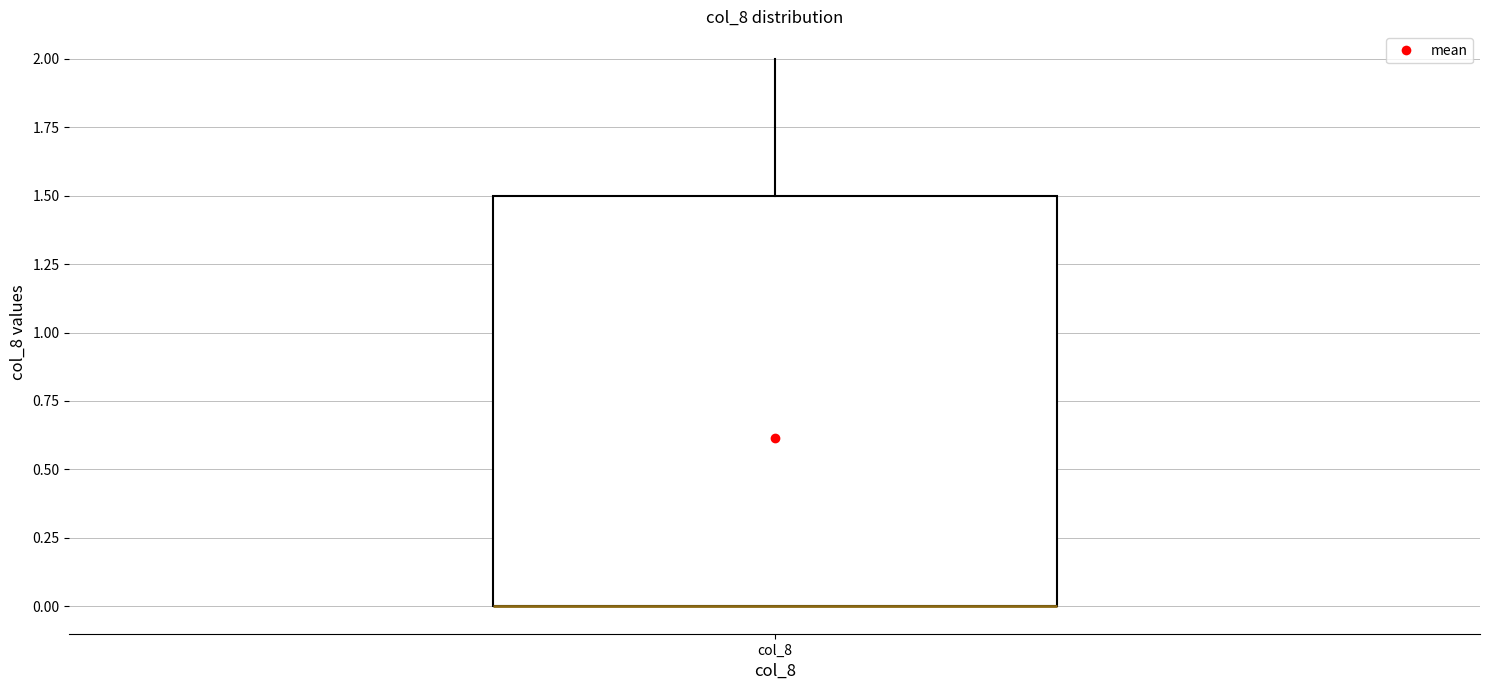

Read this box plot against the y-axis: the position of the median line, the range covered by the box, and the ends of both whiskers. The values are not printed on the chart, so give them approximately, as read against the axis.

median 0.0 (drawn on the box's lower edge), box 0.0 to 1.5, whiskers 0.0 to 2.0